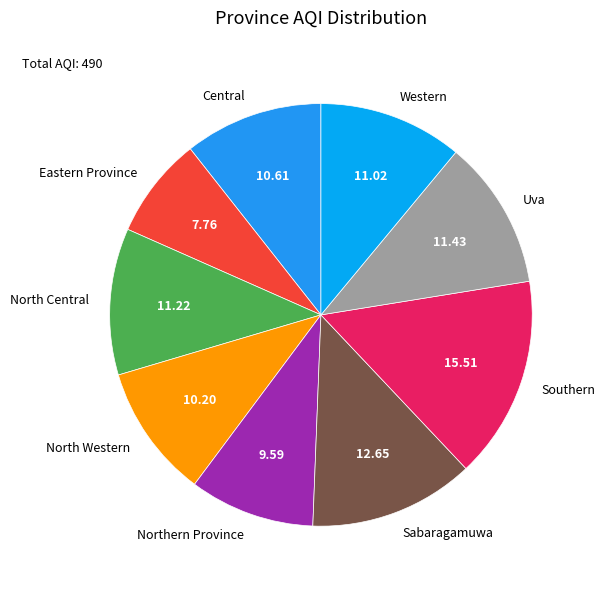

Which has a higher value, Uva or Central?

Uva